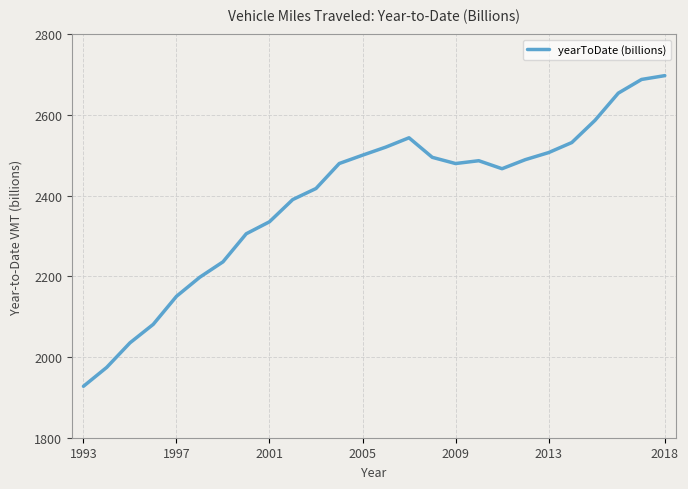

What is the smallest value displayed?

1927.6